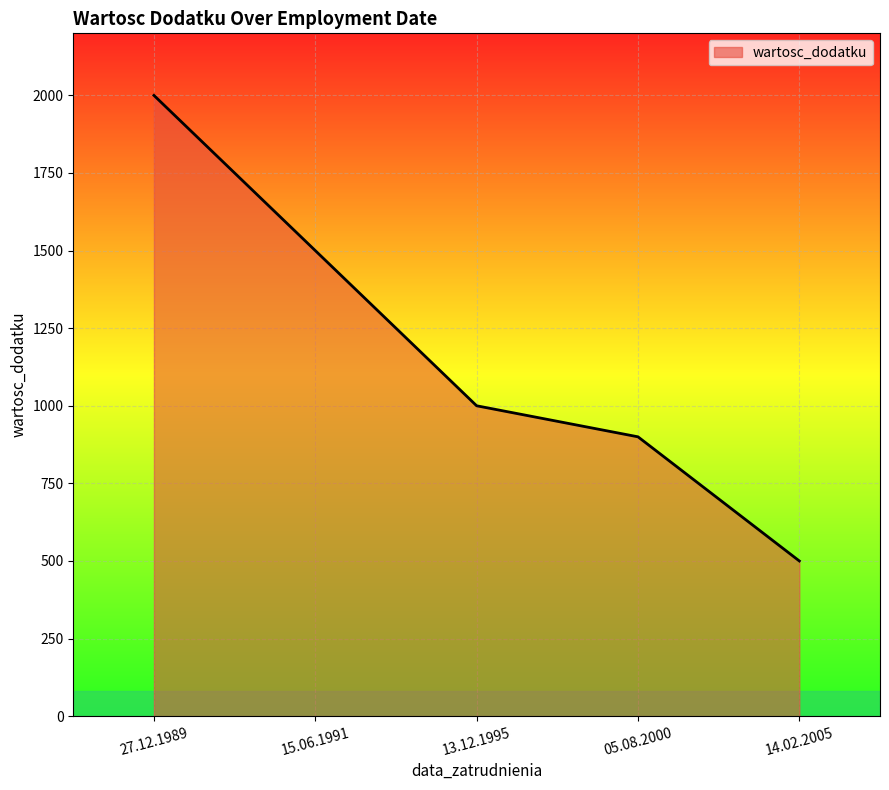

How many lines are shown in the chart?

1